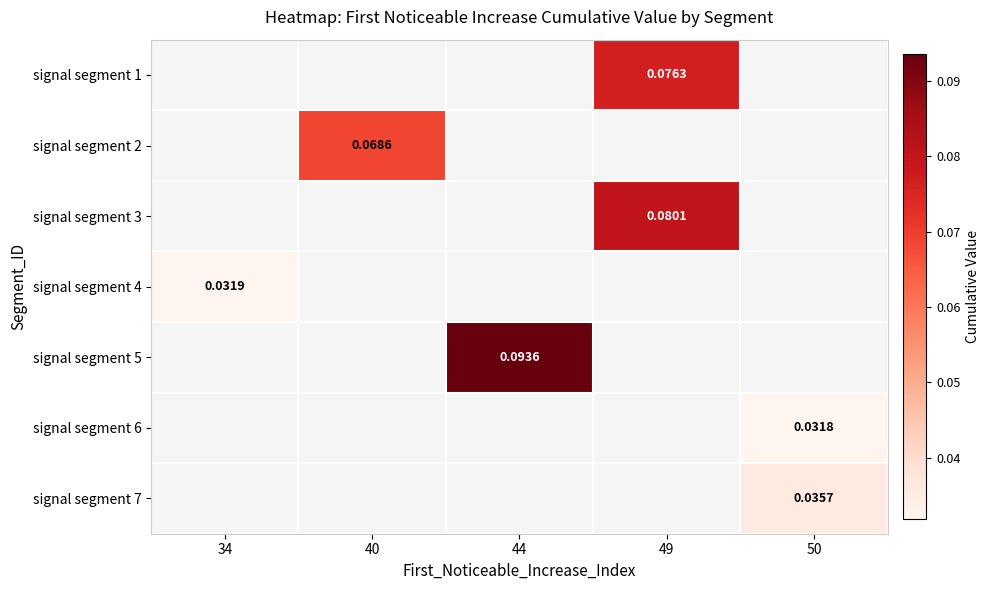

Which has a higher value, 50 or 44?

44